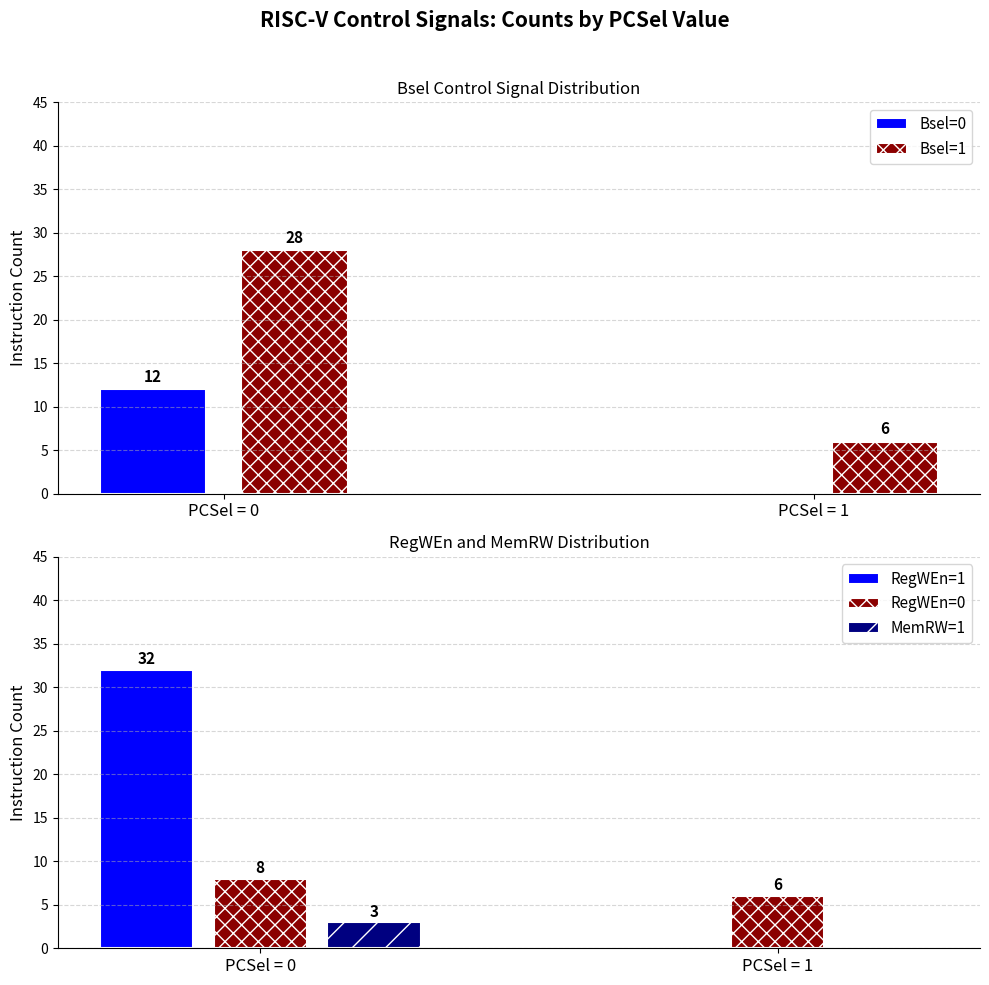

At how many categories does at least one series exceed 31?

1